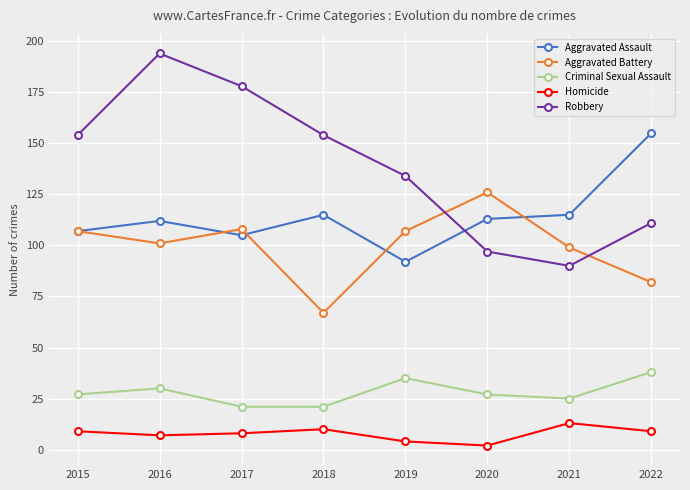

Between which two adjacent categories do Robbery and Aggravated Assault first intersect?

2019 and 2020